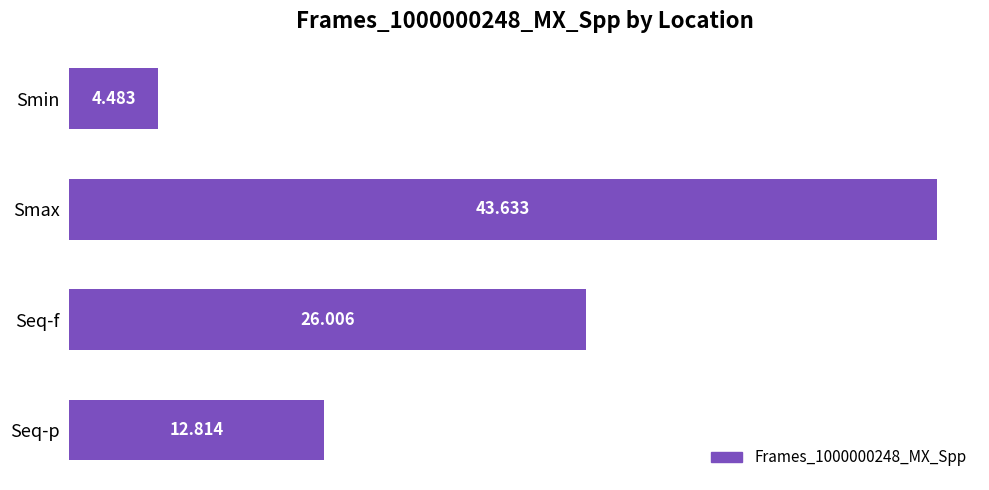

Which has a higher value, Smax or Smin?

Smax